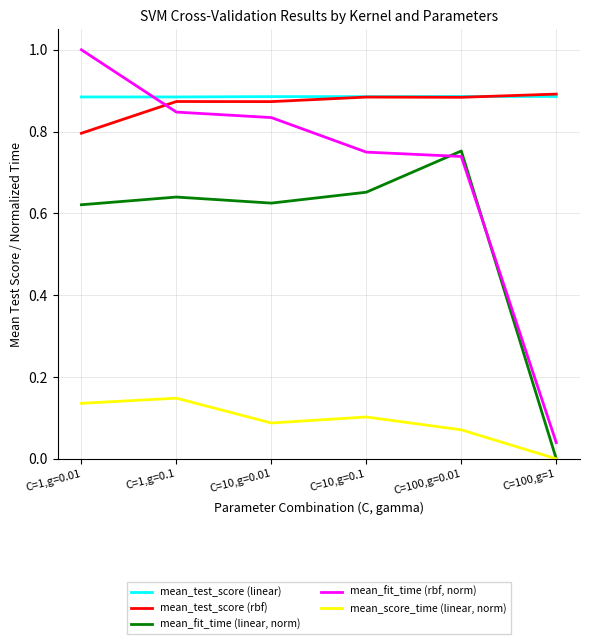

What is the total value across all series at C=100,g=1?

1.8